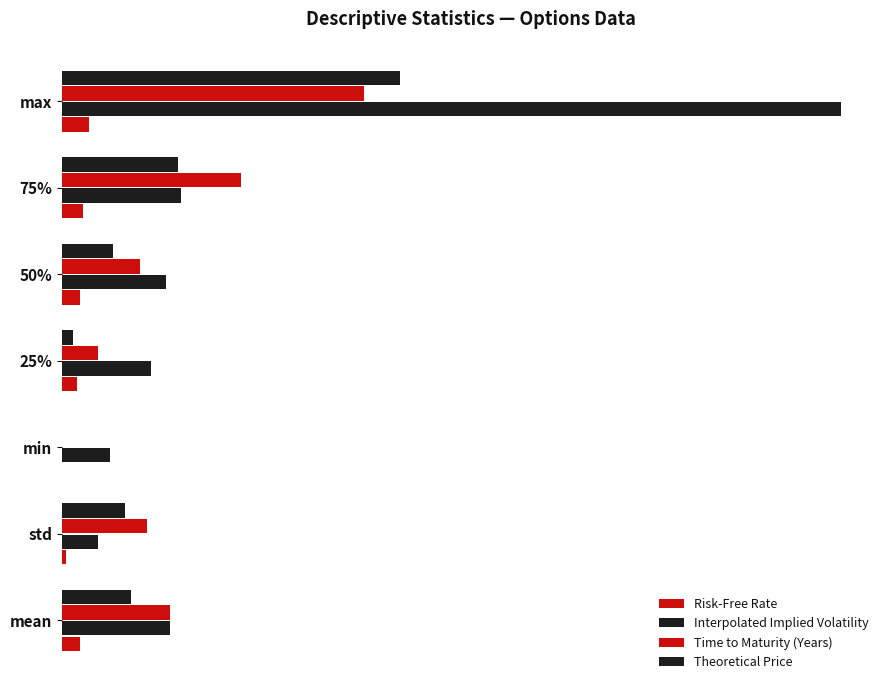

At how many categories does at least one series exceed 1?

1